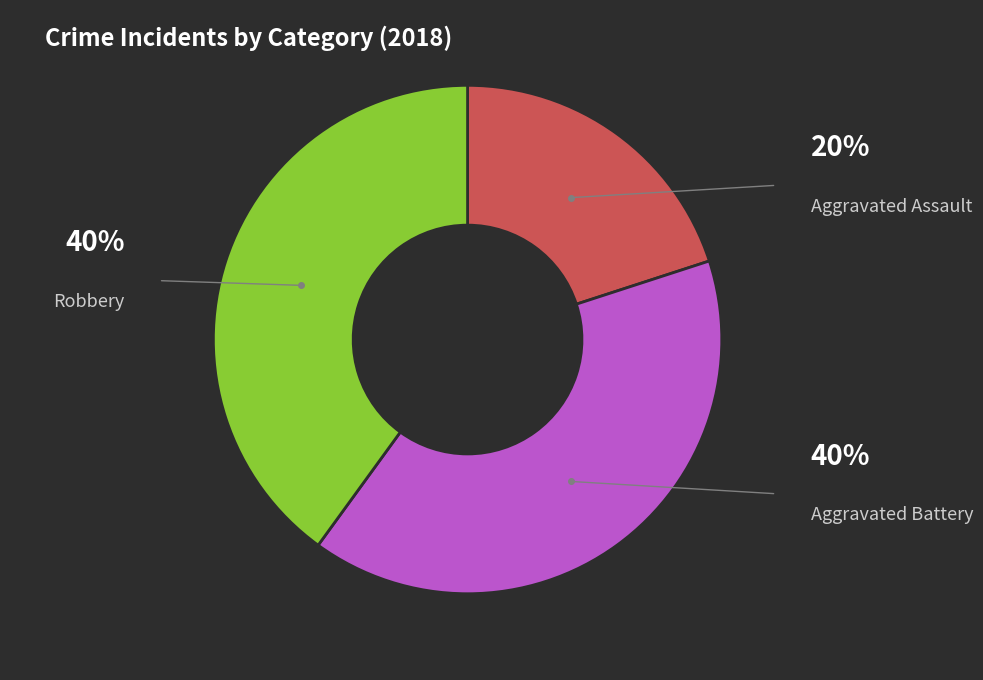

Count the number of slices in the pie.

3